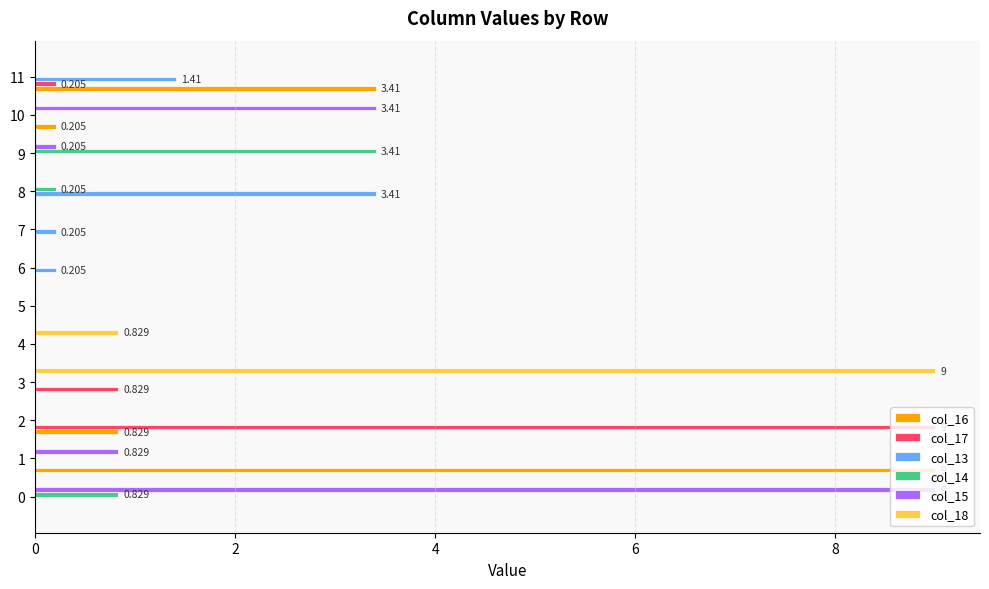

What is the average value of the col_15 series?

1.1